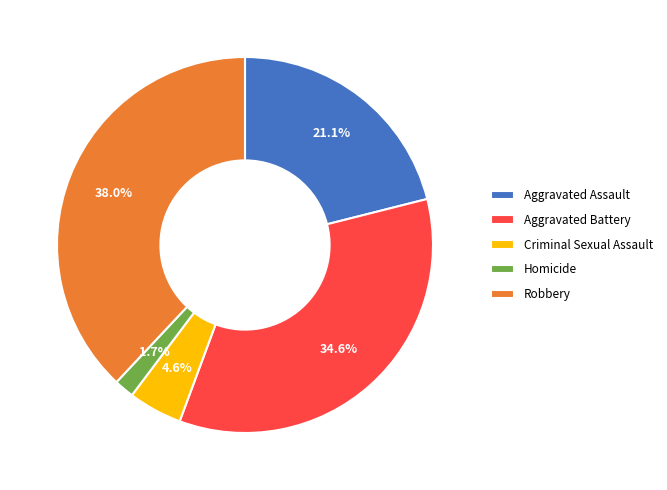

Combined, what portion of the pie is Criminal Sexual Assault and Robbery?

42.6%